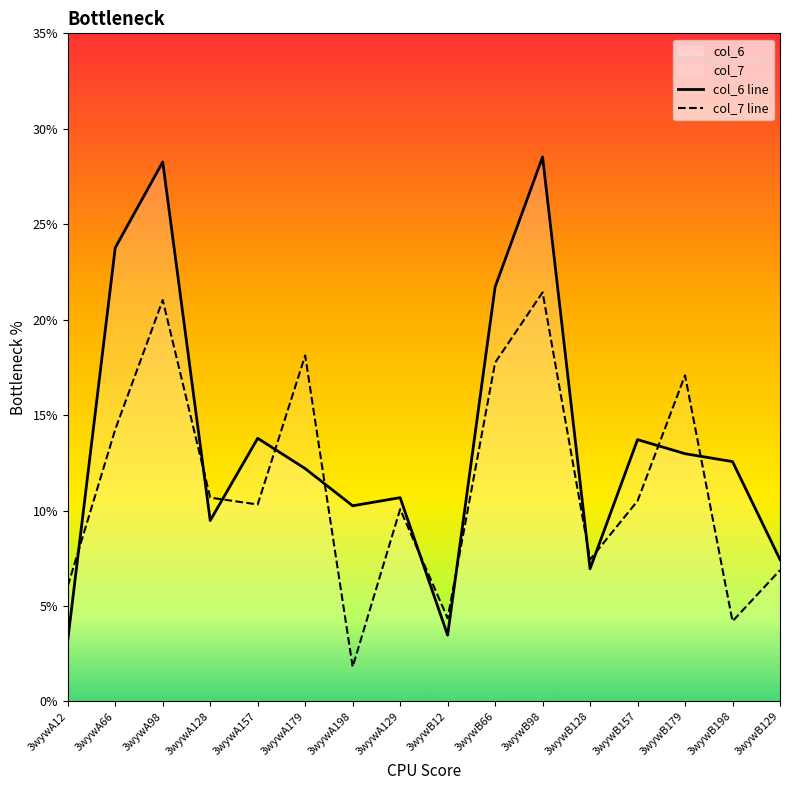

Rank the categories by col_7 line value from lowest to highest.

3wywA198, 3wywB198, 3wywB12, 3wywA12, 3wywB129, 3wywB128, 3wywA129, 3wywA157, 3wywB157, 3wywA128, 3wywA66, 3wywB179, 3wywB66, 3wywA179, 3wywA98, 3wywB98